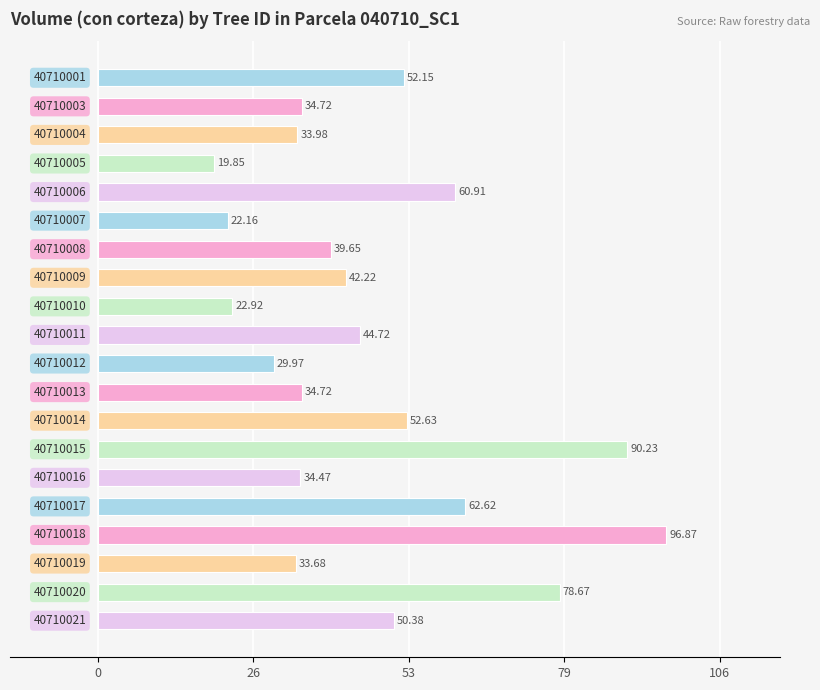

What is the difference between the maximum and minimum values?

77.0